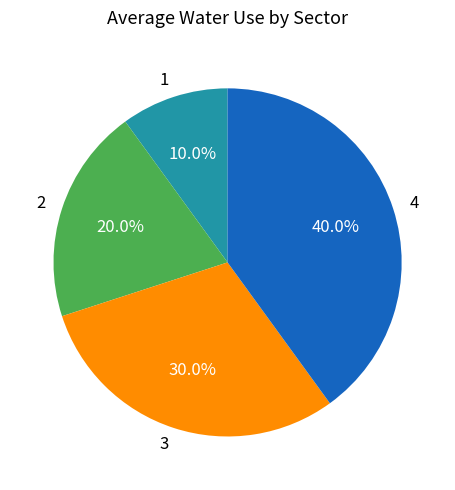

What percentage is the 2 slice, to the nearest percent?

20%